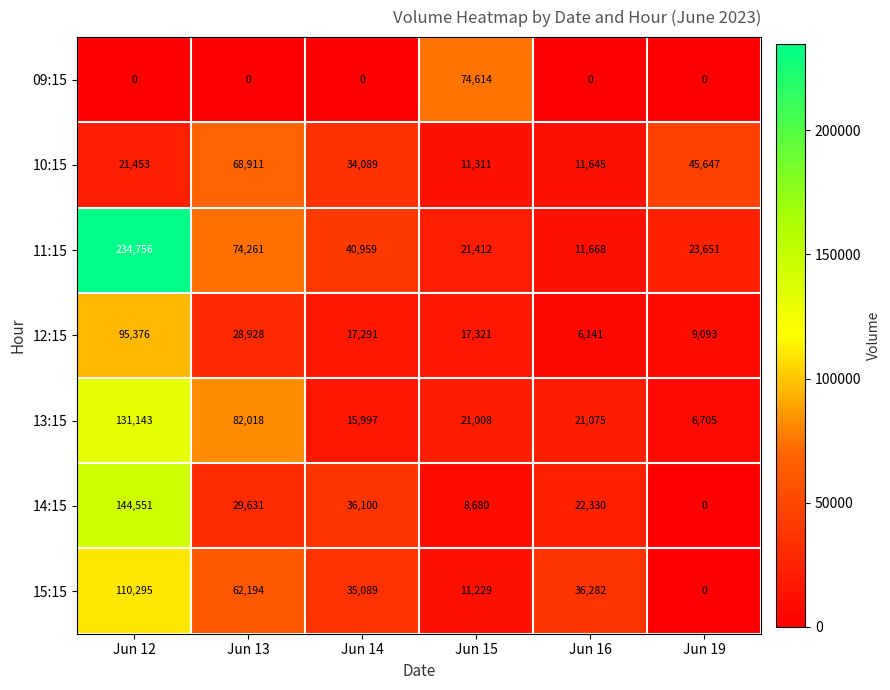

At which category is the sum across all series the highest?

Jun 12